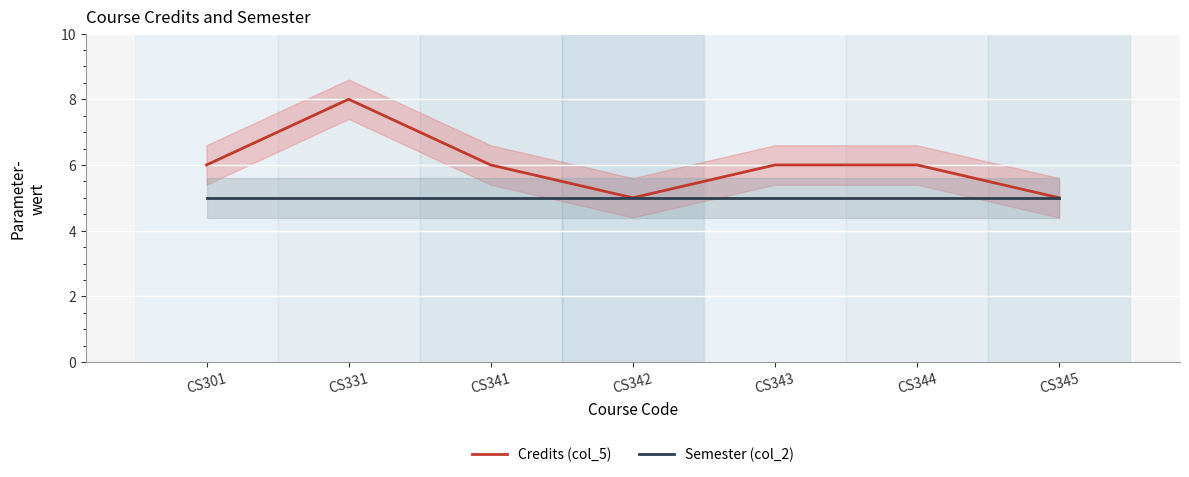

Is it true that Semester (col_2) equals 3 at CS345?

False